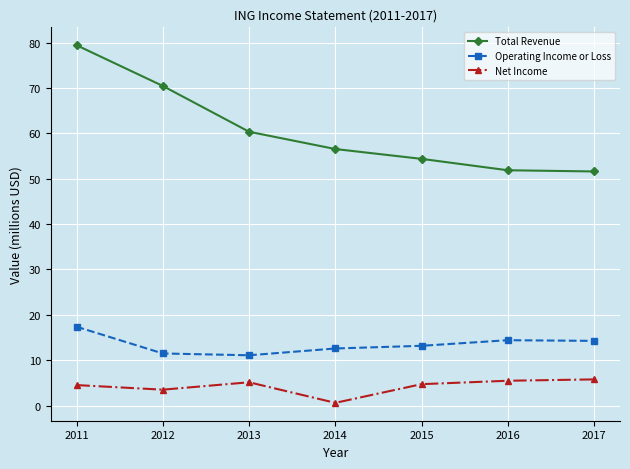

The Net Income series shows 4.7 at 2015. True or false?

True